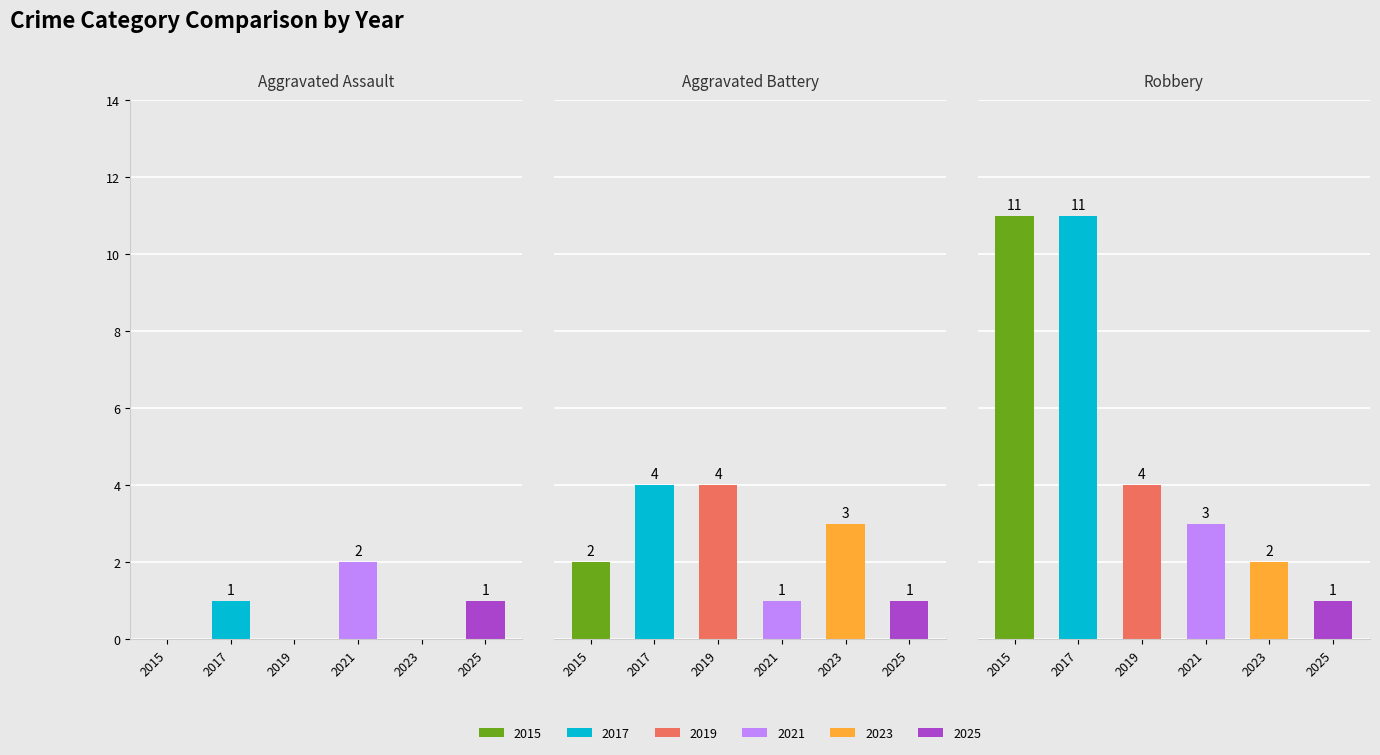

What is the difference between the second highest and minimum values in the Aggravated Battery series?

3